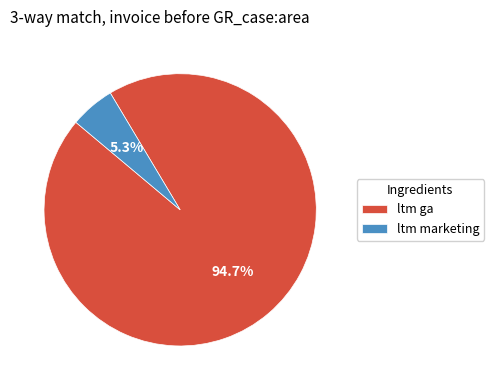

Count the number of slices in the pie.

2